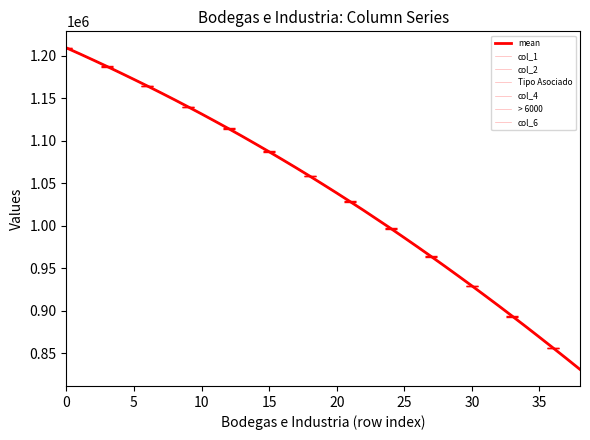

What is the label of the 22nd point from the left?

21